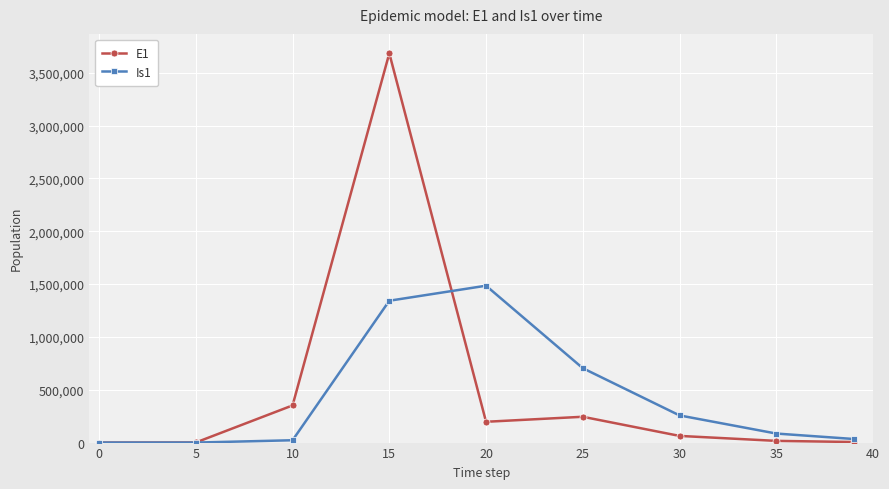

What are all the series names shown in the legend?

E1, Is1